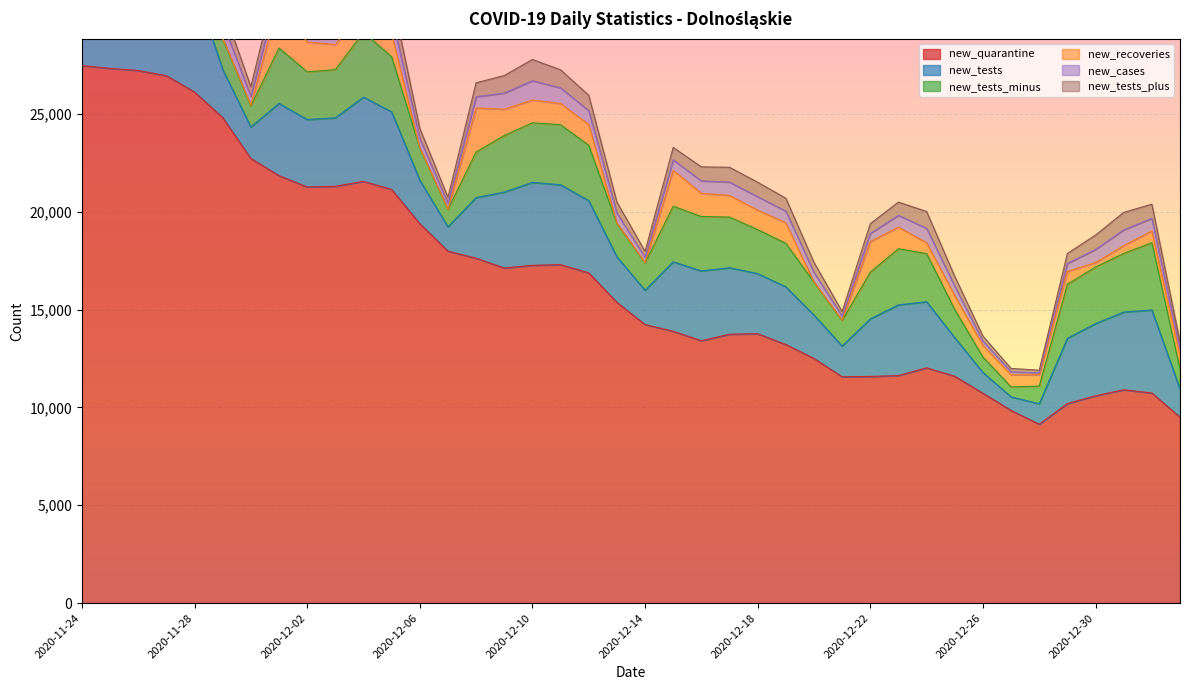

What are all the series names shown in the legend?

new_quarantine, new_tests, new_tests_minus, new_recoveries, new_cases, new_tests_plus